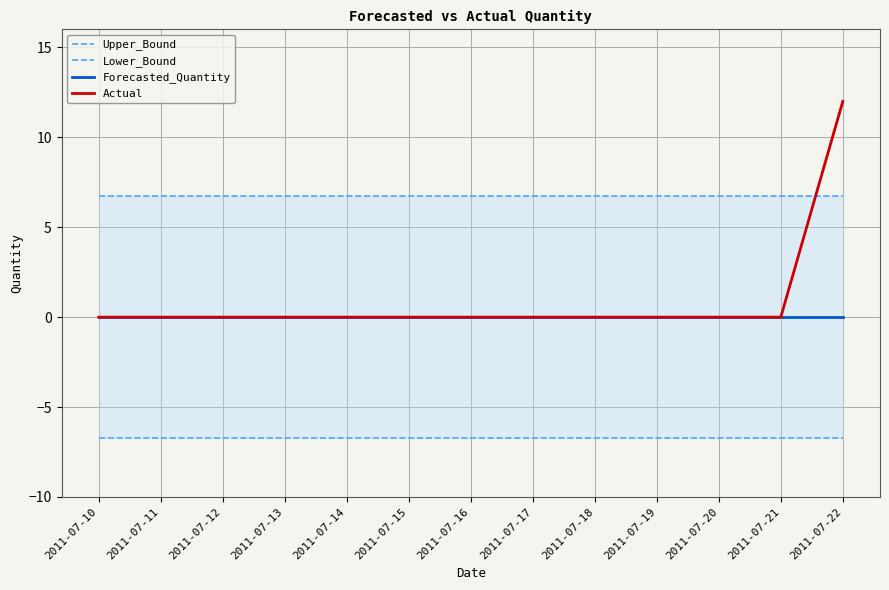

Reading right to left, what are all the values shown in this chart?

Upper_Bound: 6.7	6.7	6.7	6.7	6.7	6.7	6.7	6.7	6.7	6.7	6.7	6.7	6.7
Lower_Bound: -6.7	-6.7	-6.7	-6.7	-6.7	-6.7	-6.7	-6.7	-6.7	-6.7	-6.7	-6.7	-6.7
Forecasted_Quantity: 0.0	0.0	0.0	0.0	0.0	0.0	0.0	0.0	0.0	0.0	0.0	0.0	0.0
Actual: 12.0	0.0	0.0	0.0	0.0	0.0	0.0	0.0	0.0	0.0	0.0	0.0	0.0